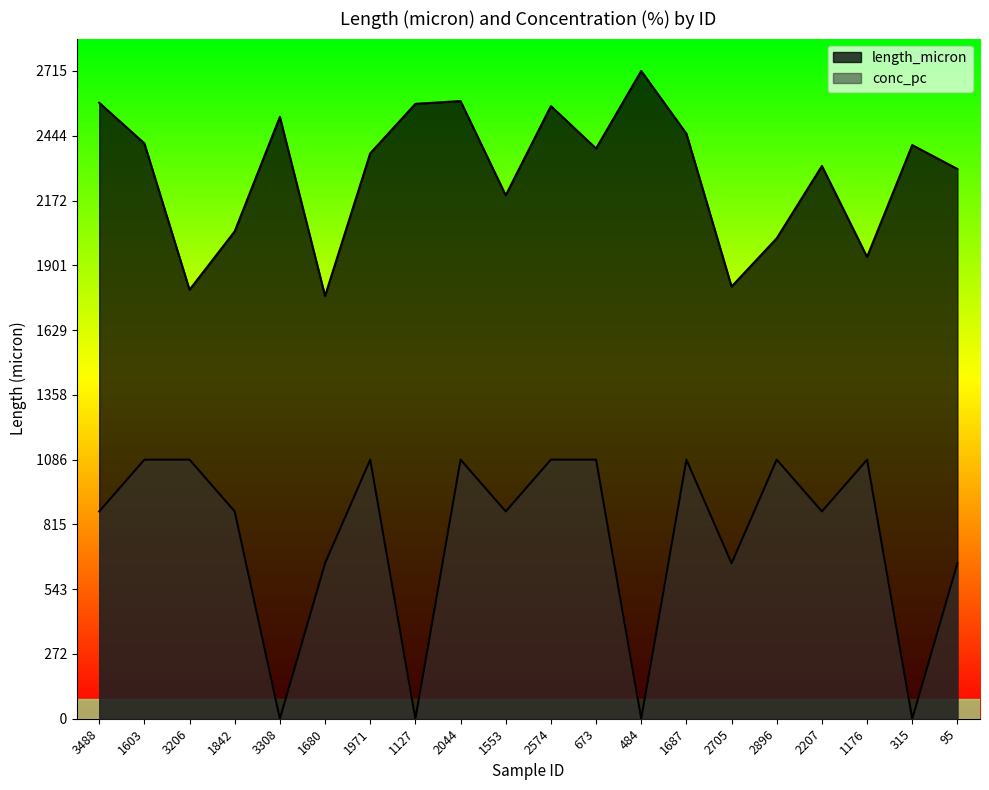

What is the average value of the length_micron series?

2288.8